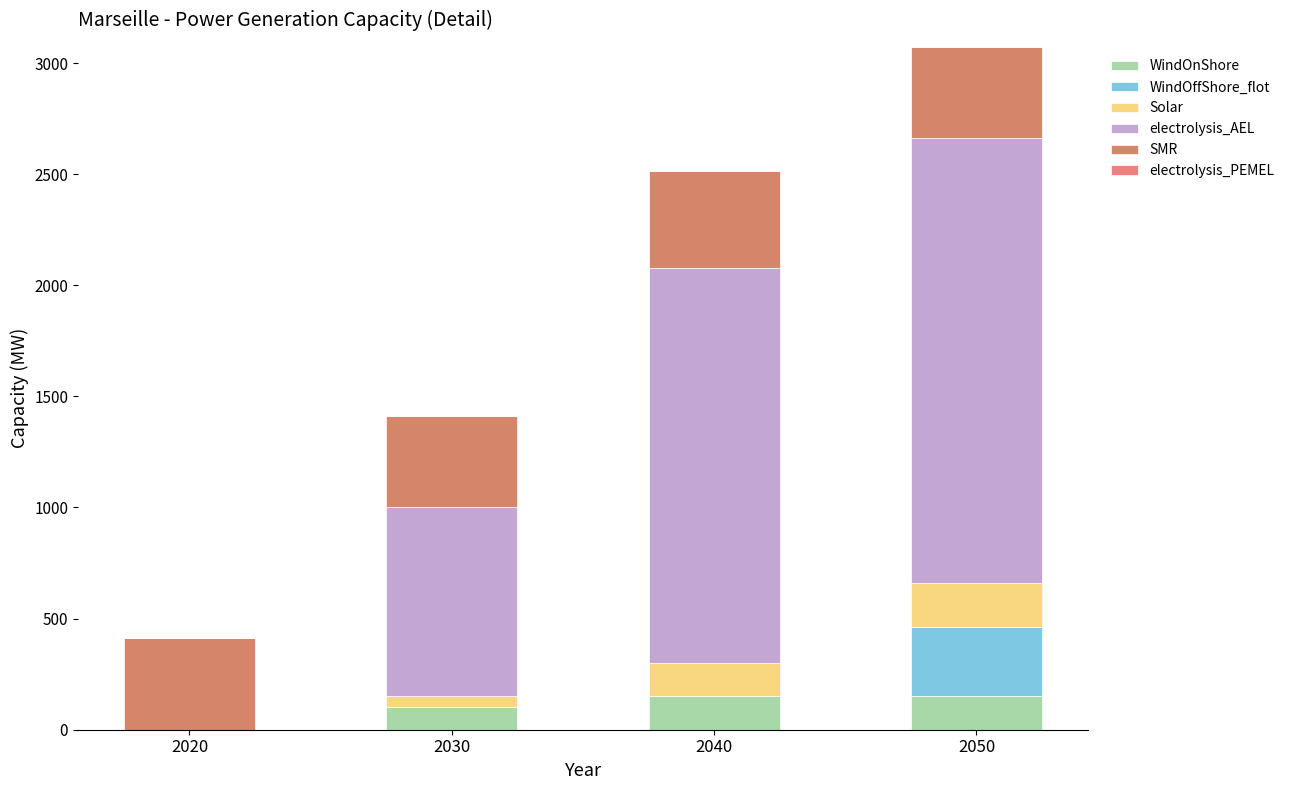

List the labels in order of WindOnShore value, smallest first.

2020, 2030, 2040, 2050